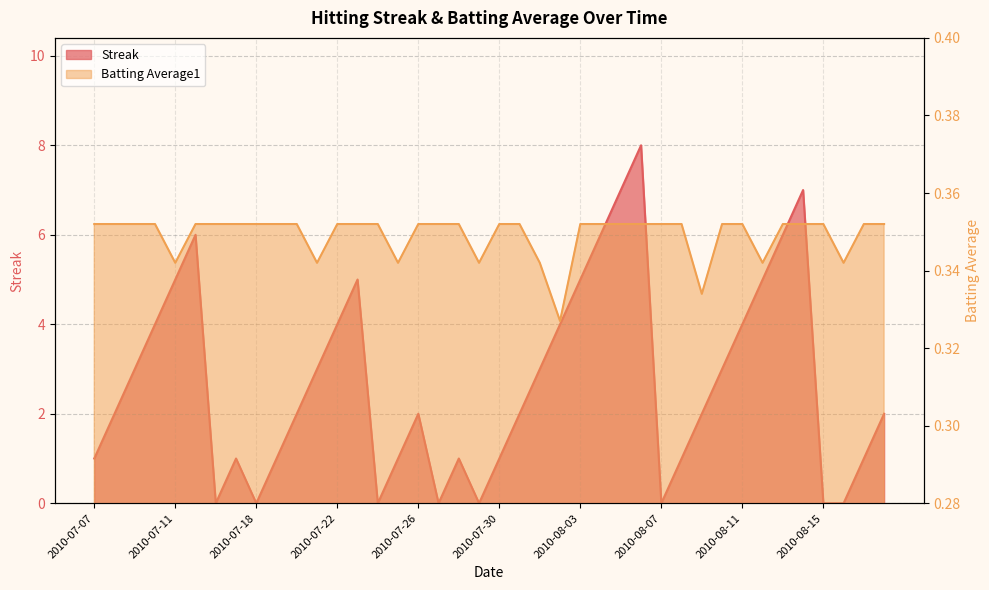

Which series changed the most between 2010-08-06 and 2010-08-07?

Streak